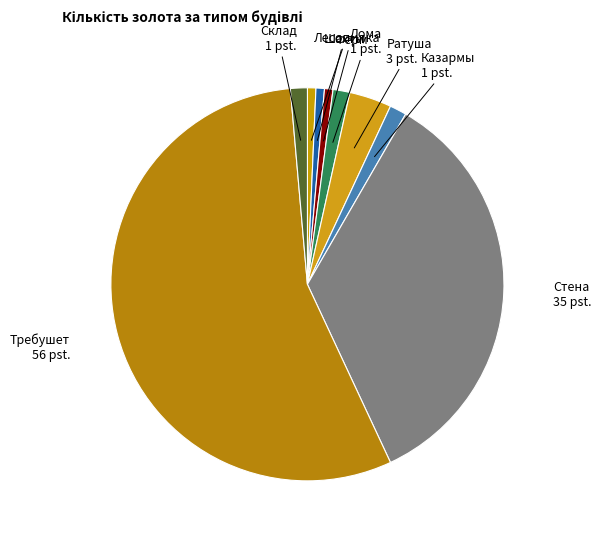

Which category accounts for the majority?

Требушет